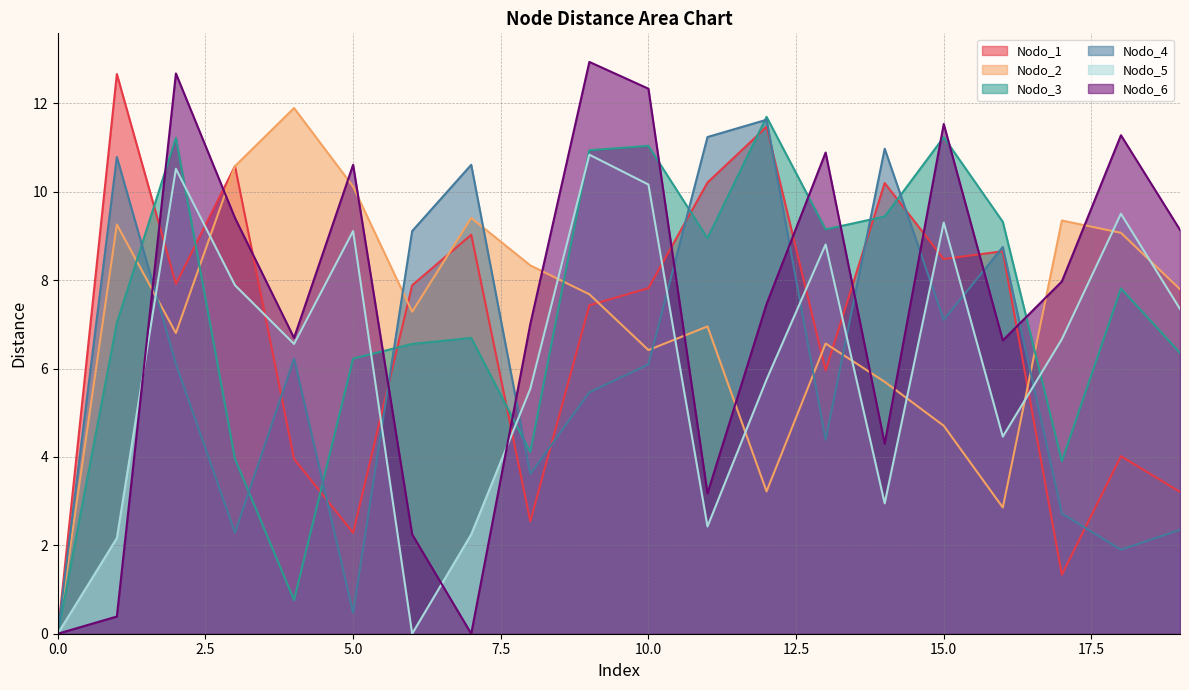

What is the average value of the Nodo_2 series?

7.2